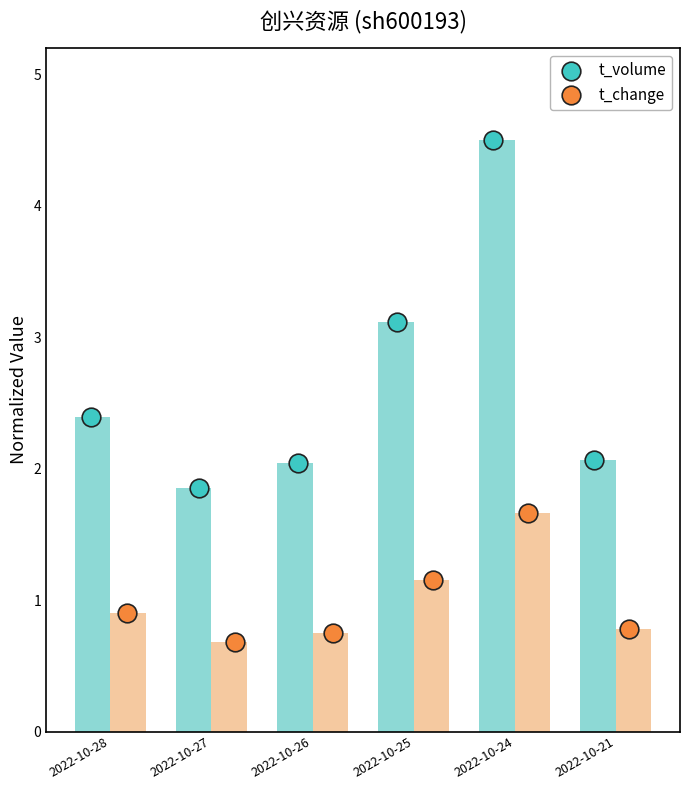

Which series contains the lowest Y value?

t_change